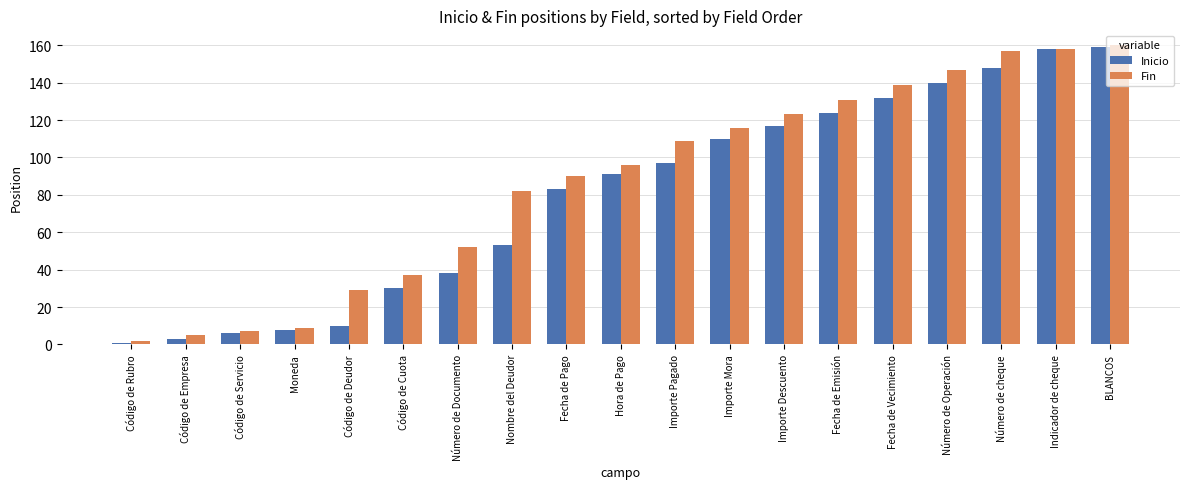

What position from the left is Nombre del Deudor?

8